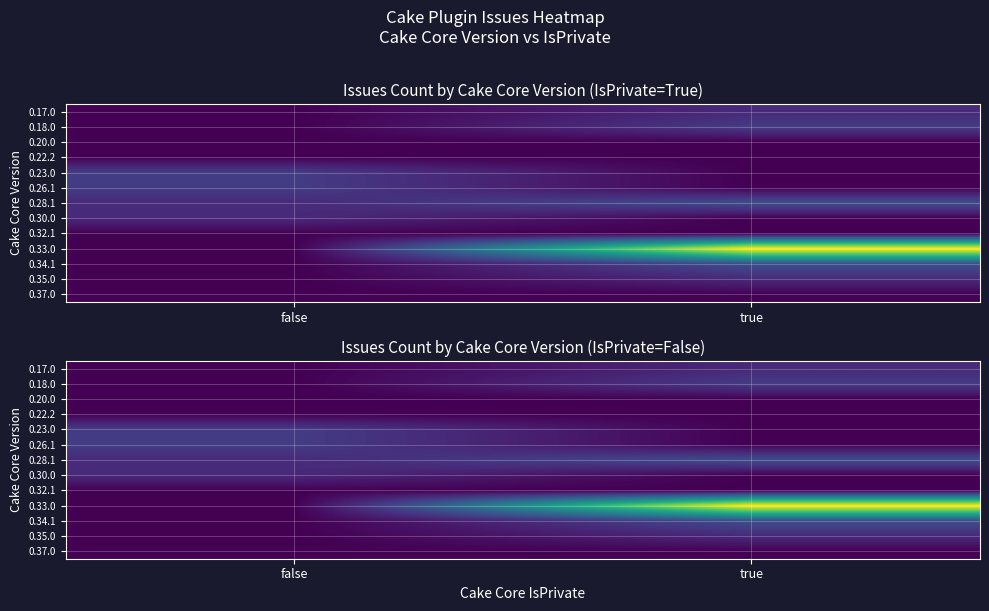

Rank the categories by 0.26.1 value from lowest to highest.

true, false